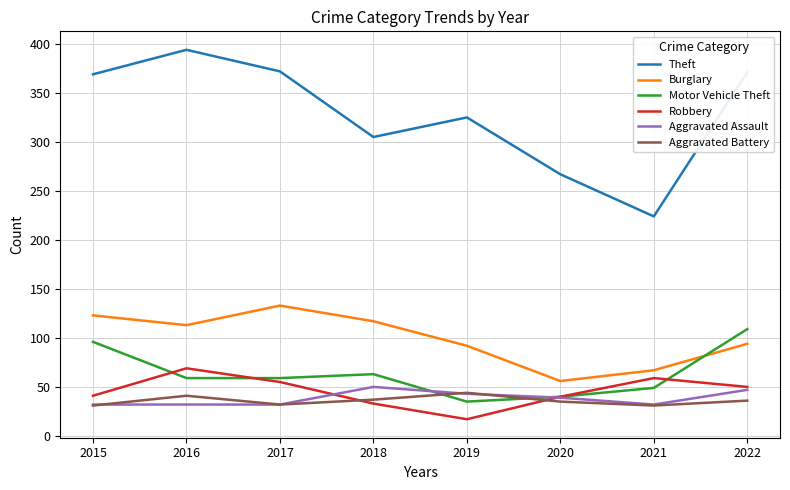

What is the minimum value shown in the chart?

17